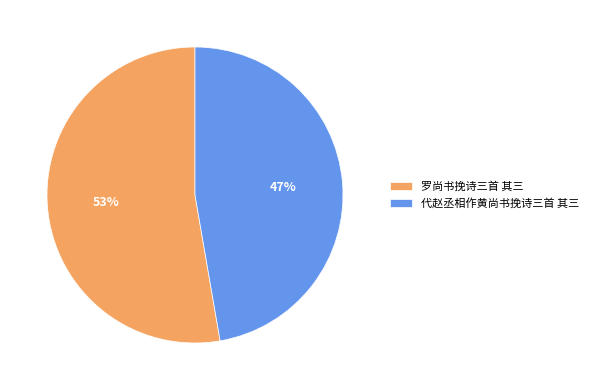

Approximately how many times larger is the value at 罗尚书挽诗三首 其三 compared to 代赵丞相作黄尚书挽诗三首 其三?

1.1